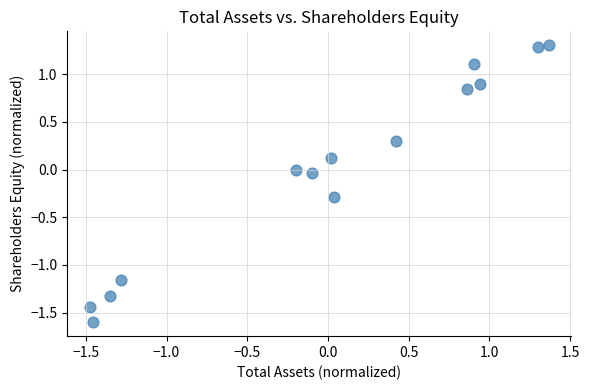

What is the range of Y values (max minus min)?

2.9